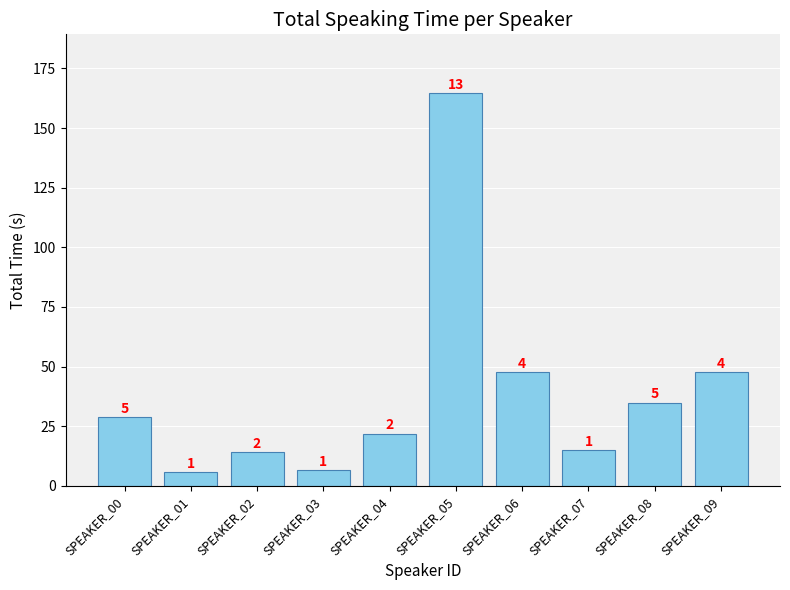

How many bars are there in total?

10